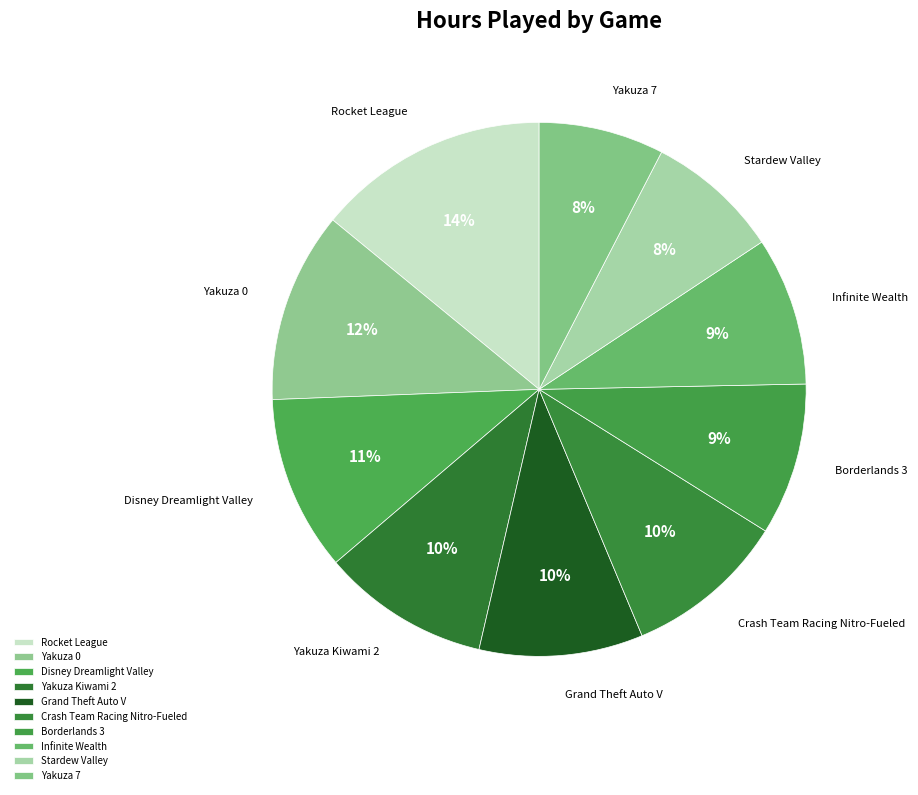

Between Rocket League and Grand Theft Auto V, which is larger?

Rocket League